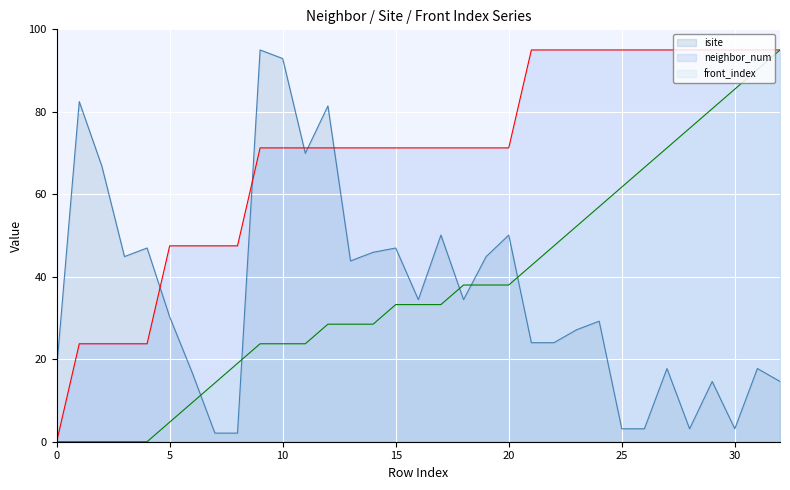

True or false: neighbor_num and front_index intersect in this chart.

False